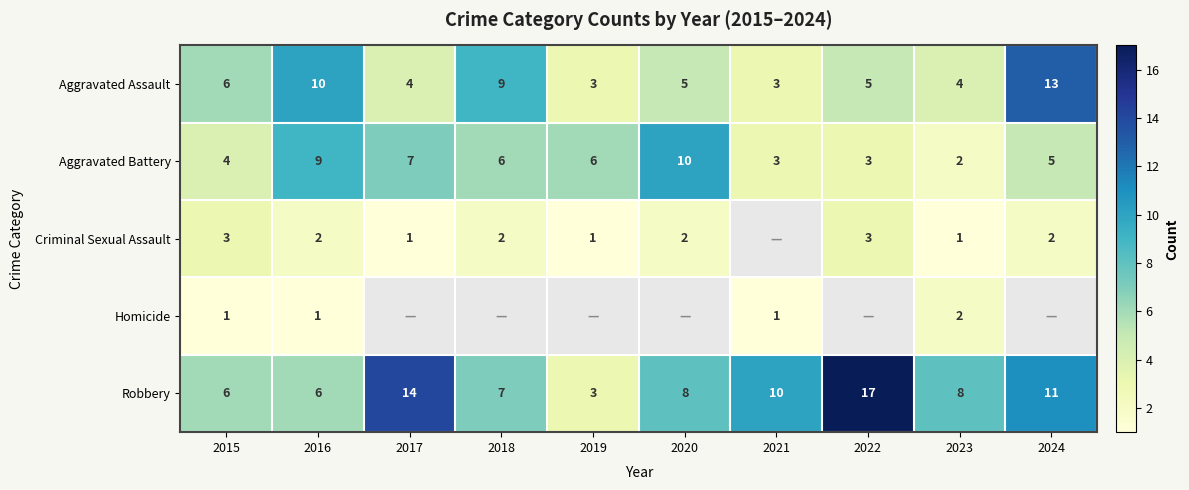

What is the sum of the Aggravated Battery values at 2015 and 2017?

11